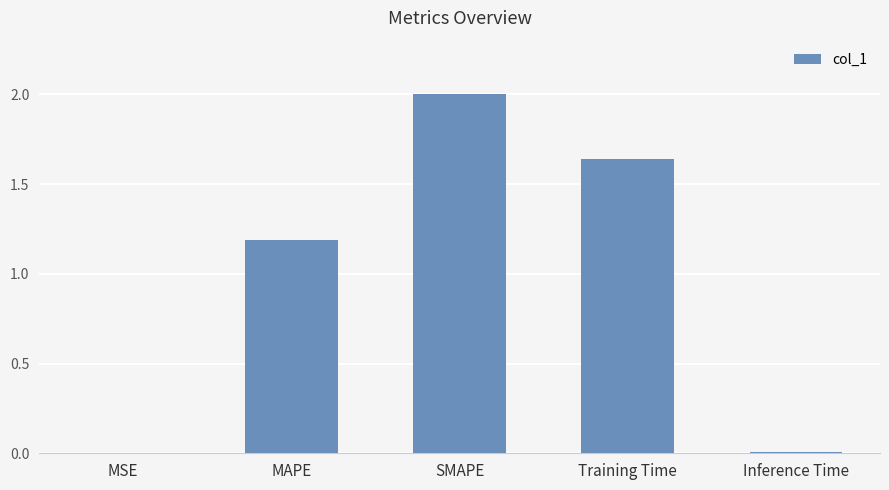

What is the maximum value shown in the chart?

2.0